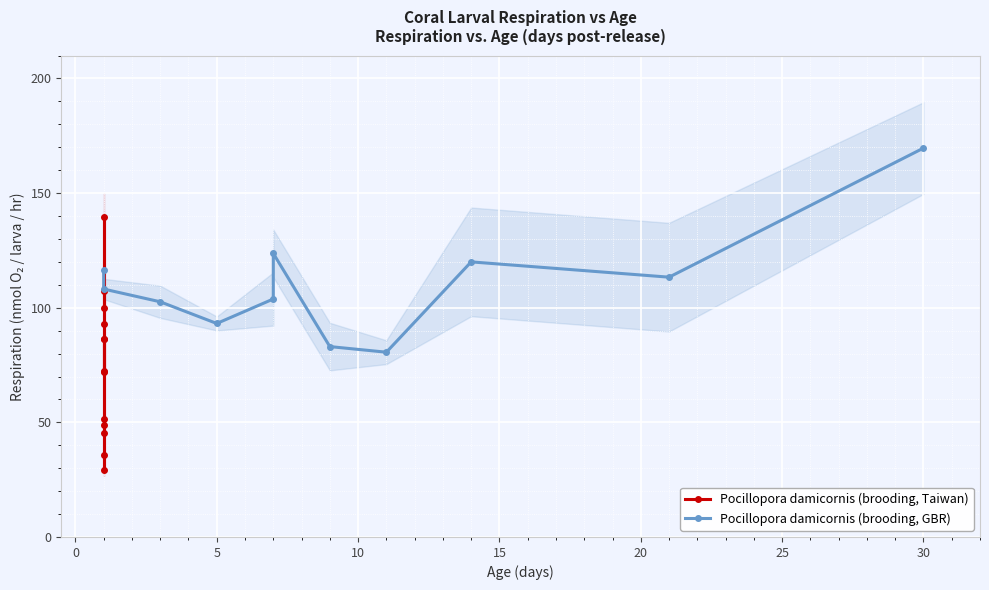

At which category is the sum across all series the highest?

30